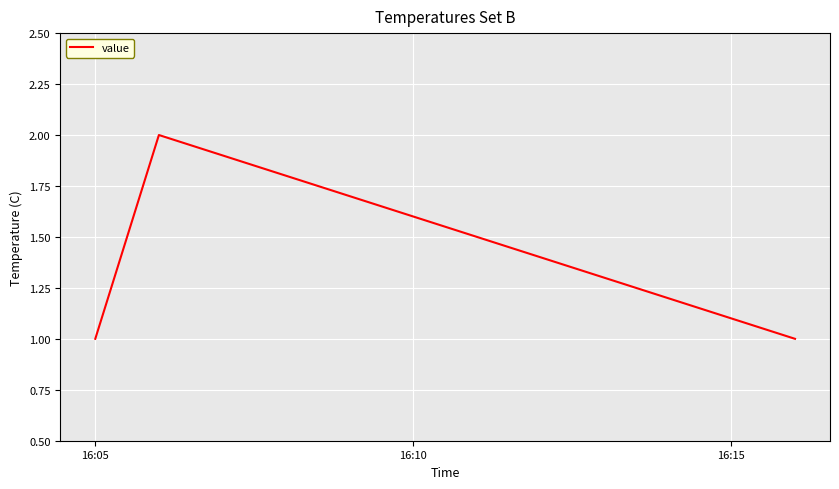

How many distinct data groups are displayed?

1